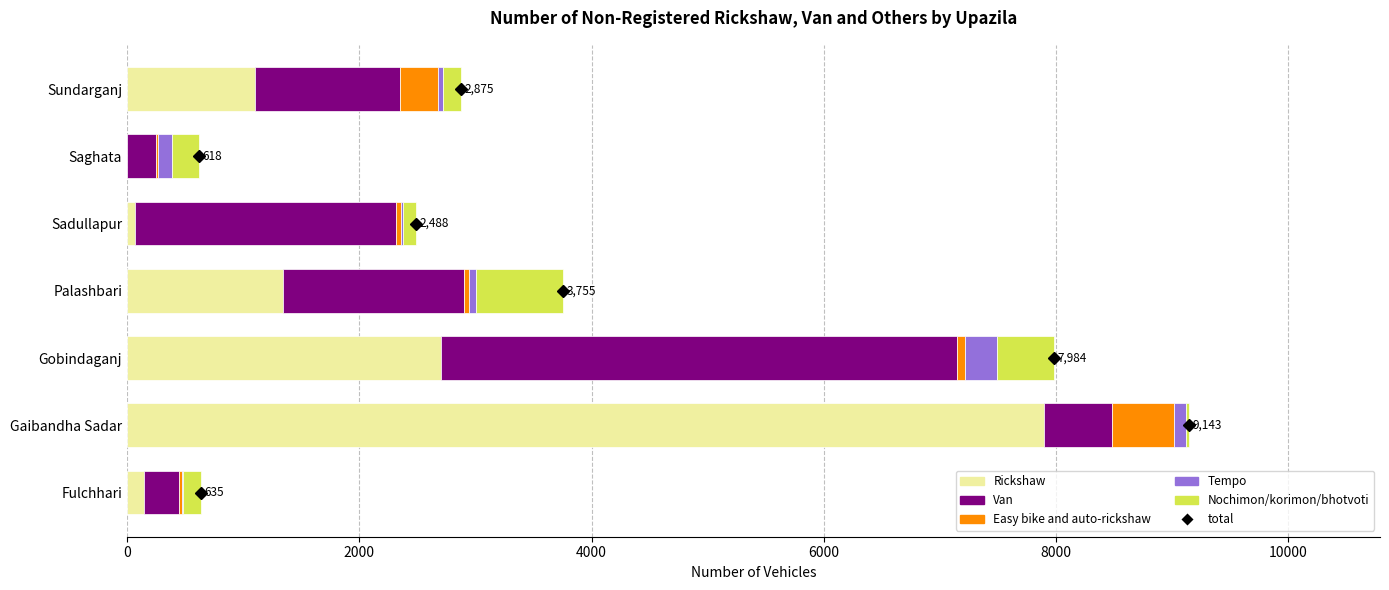

At which category is the sum across all series the highest?

Gaibandha Sadar